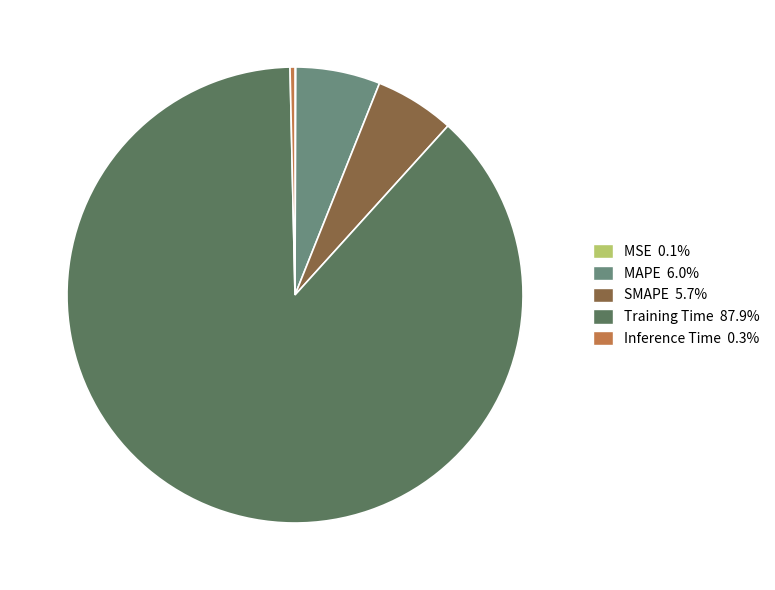

Is Training Time the majority of the pie?

Yes